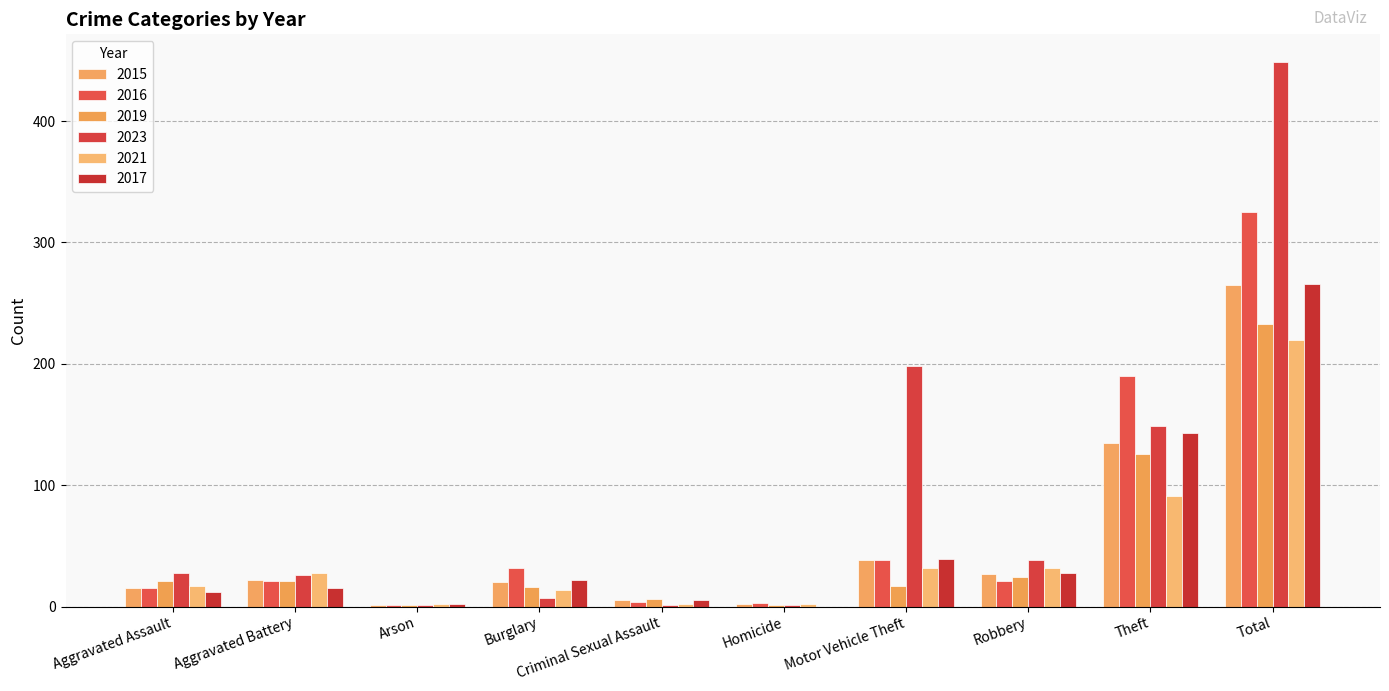

What is the total value across all series at Criminal Sexual Assault?

23